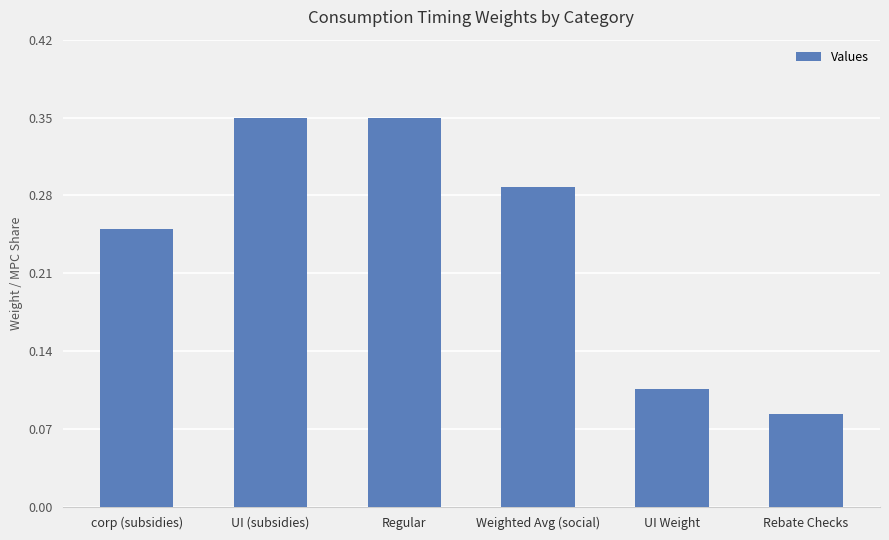

Which has a higher value, UI Weight or Weighted Avg (social)?

Weighted Avg (social)